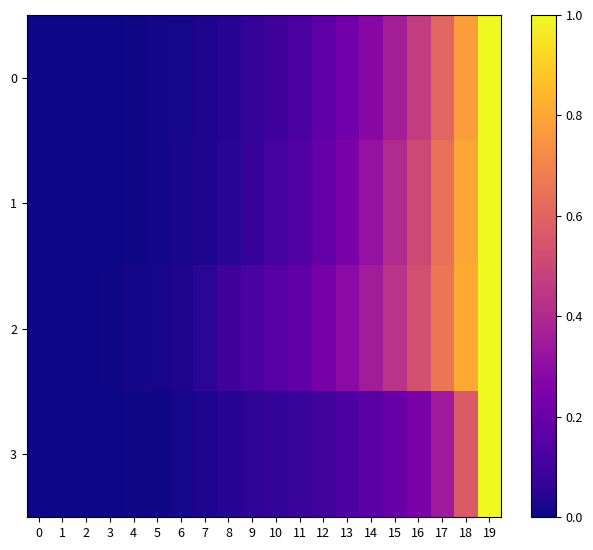

Reading left to right, what are all the values shown in this chart?

0: 0=0.0	1=0.0	2=0.0	3=0.0	4=0.0	5=0.0	6=0.0	7=0.0	8=0.0	9=0.1	10=0.1	11=0.1	12=0.2	13=0.2	14=0.3	15=0.4	16=0.5	17=0.6	18=0.8	19=1.0
1: 0=0.0	1=0.0	2=0.0	3=0.0	4=0.0	5=0.0	6=0.0	7=0.0	8=0.0	9=0.1	10=0.1	11=0.1	12=0.2	13=0.2	14=0.3	15=0.4	16=0.5	17=0.6	18=0.8	19=1.0
2: 0=0.0	1=0.0	2=0.0	3=0.0	4=0.0	5=0.0	6=0.0	7=0.1	8=0.1	9=0.1	10=0.2	11=0.2	12=0.2	13=0.3	14=0.4	15=0.4	16=0.5	17=0.7	18=0.8	19=1.0
3: 0=0.0	1=0.0	2=0.0	3=0.0	4=0.0	5=0.0	6=0.0	7=0.0	8=0.0	9=0.1	10=0.1	11=0.1	12=0.1	13=0.1	14=0.2	15=0.2	16=0.2	17=0.3	18=0.6	19=1.0